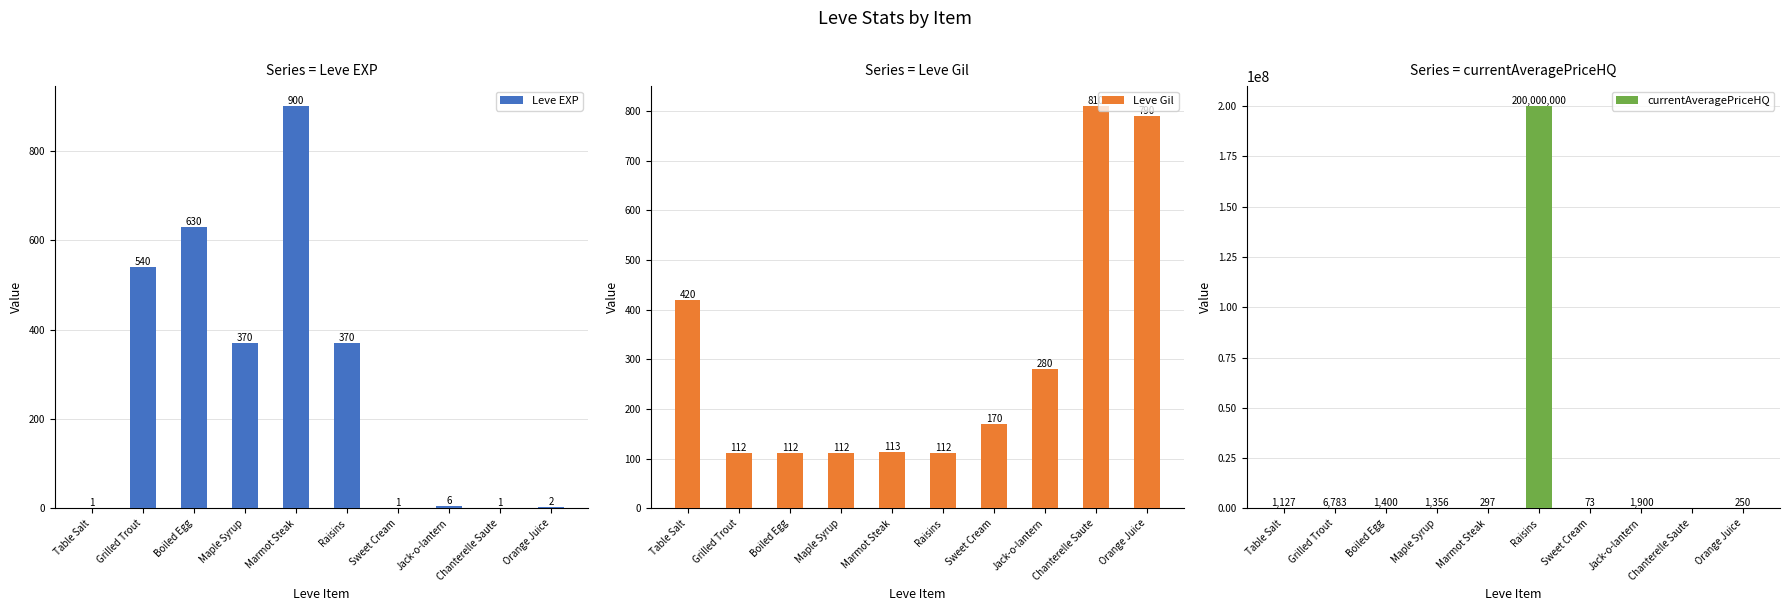

What is the spread (max minus min) of values at Jack-o-lantern?

1894.0